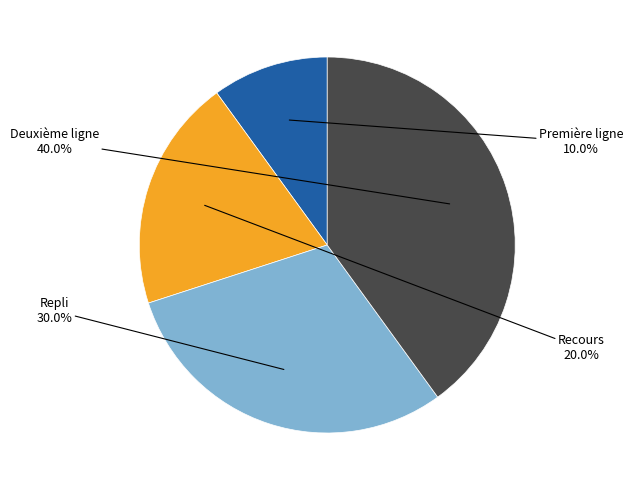

To the nearest percent, what is the difference between the largest and smallest slice percentages?

30%